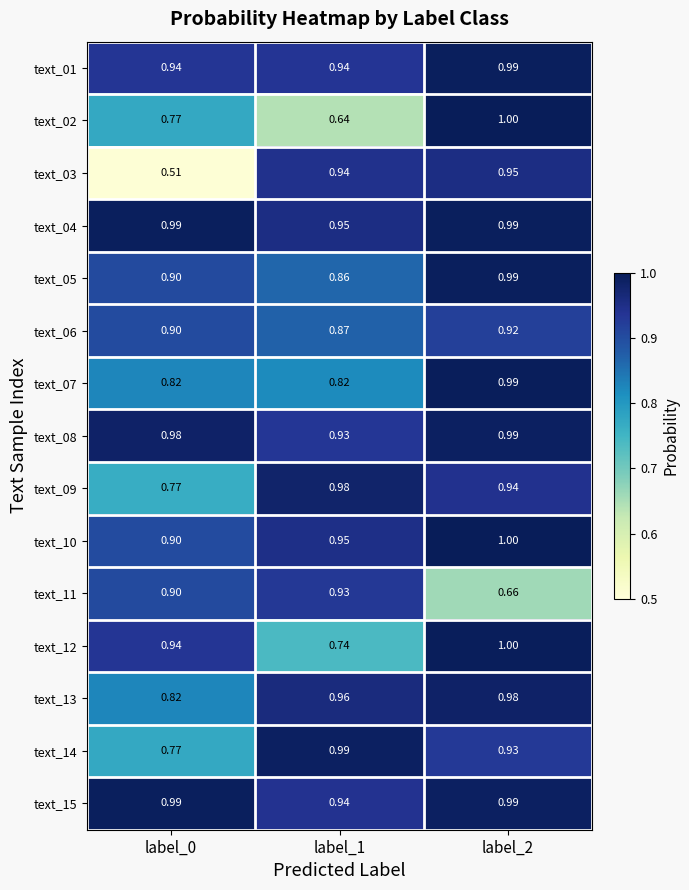

What is the maximum value shown in the chart?

1.0